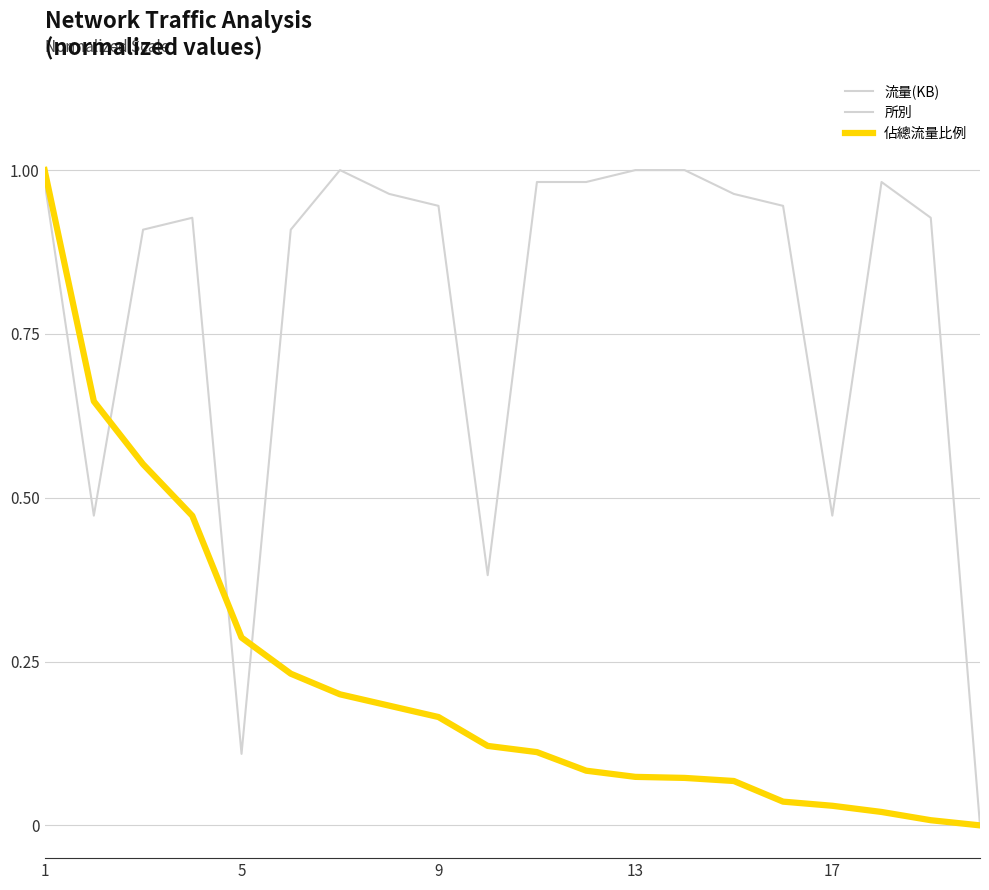

Does the chart have visible grid lines?

Yes